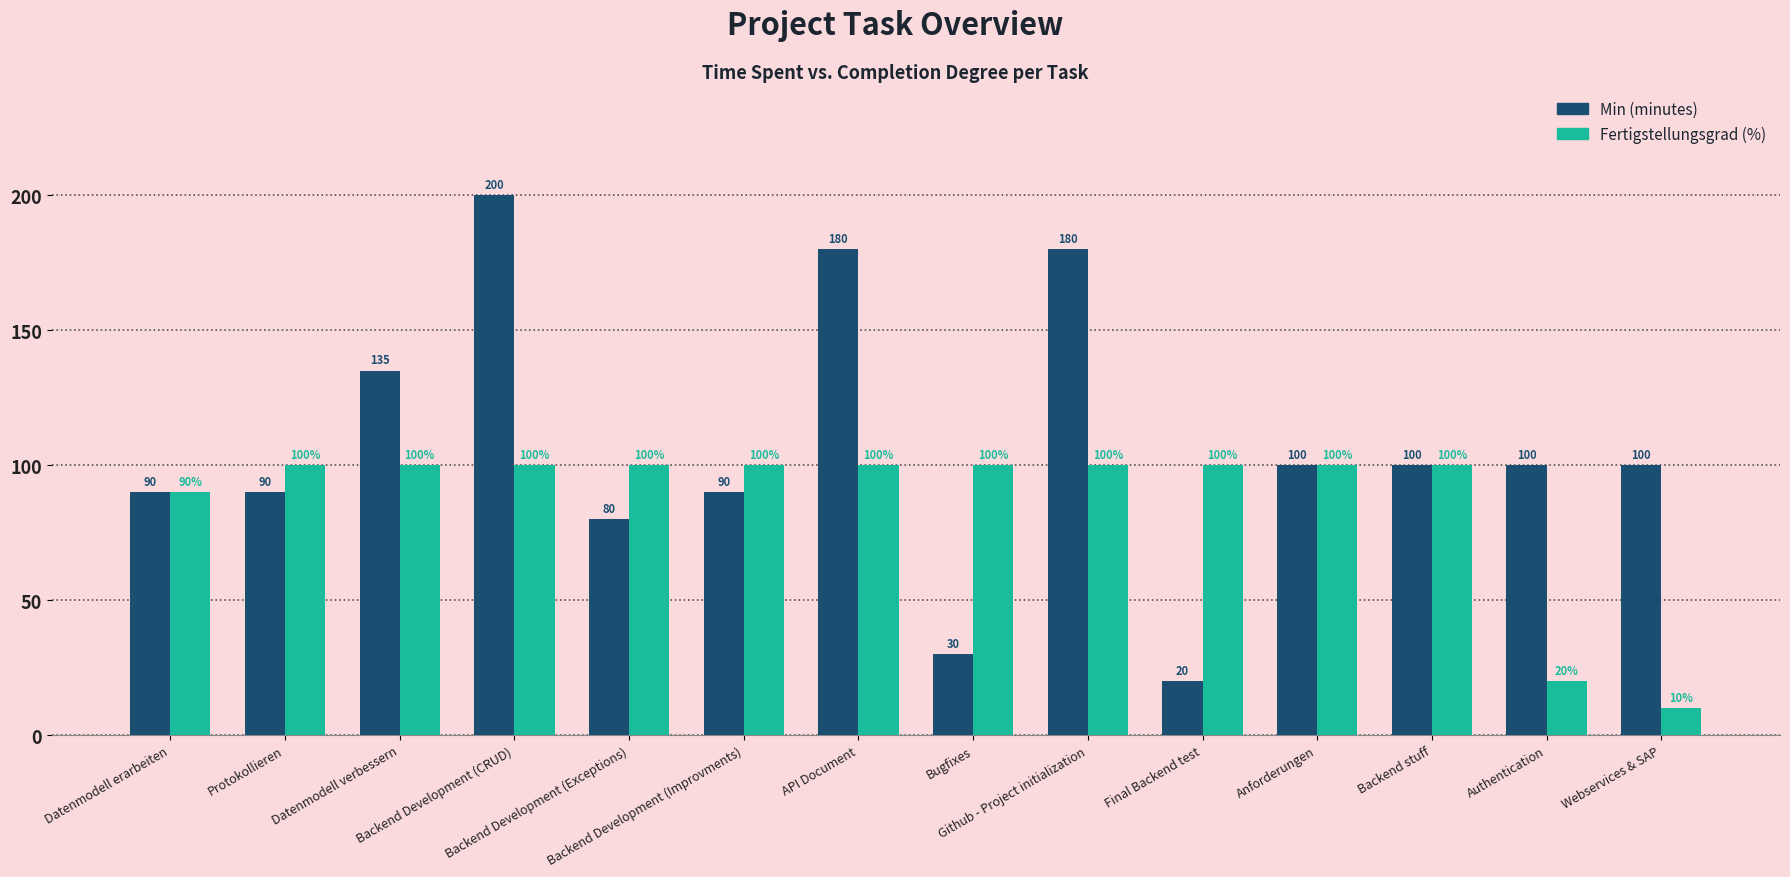

Reading left to right, extract all data points from this chart.

Min (minutes): 90	90	135	200	80	90	180	30	180	20	100	100	100	100
Fertigstellungsgrad (%): 90	100	100	100	100	100	100	100	100	100	100	100	20	10